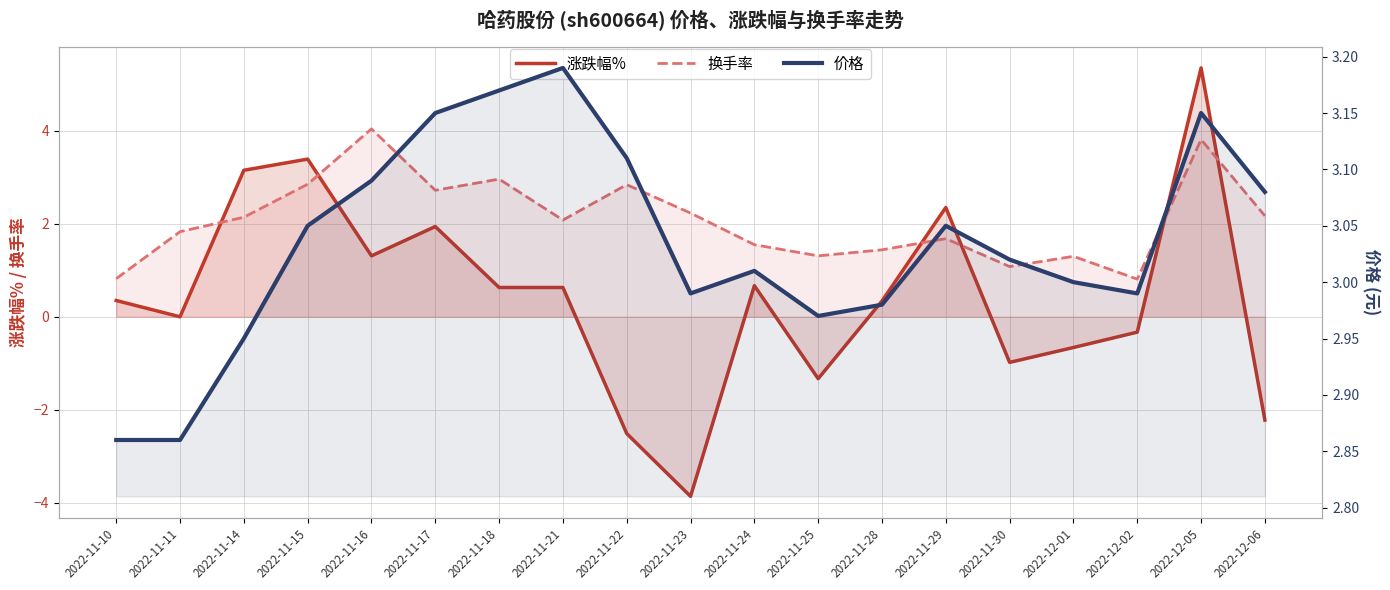

Where does the 换手率 series first go above 2?

2022-11-14